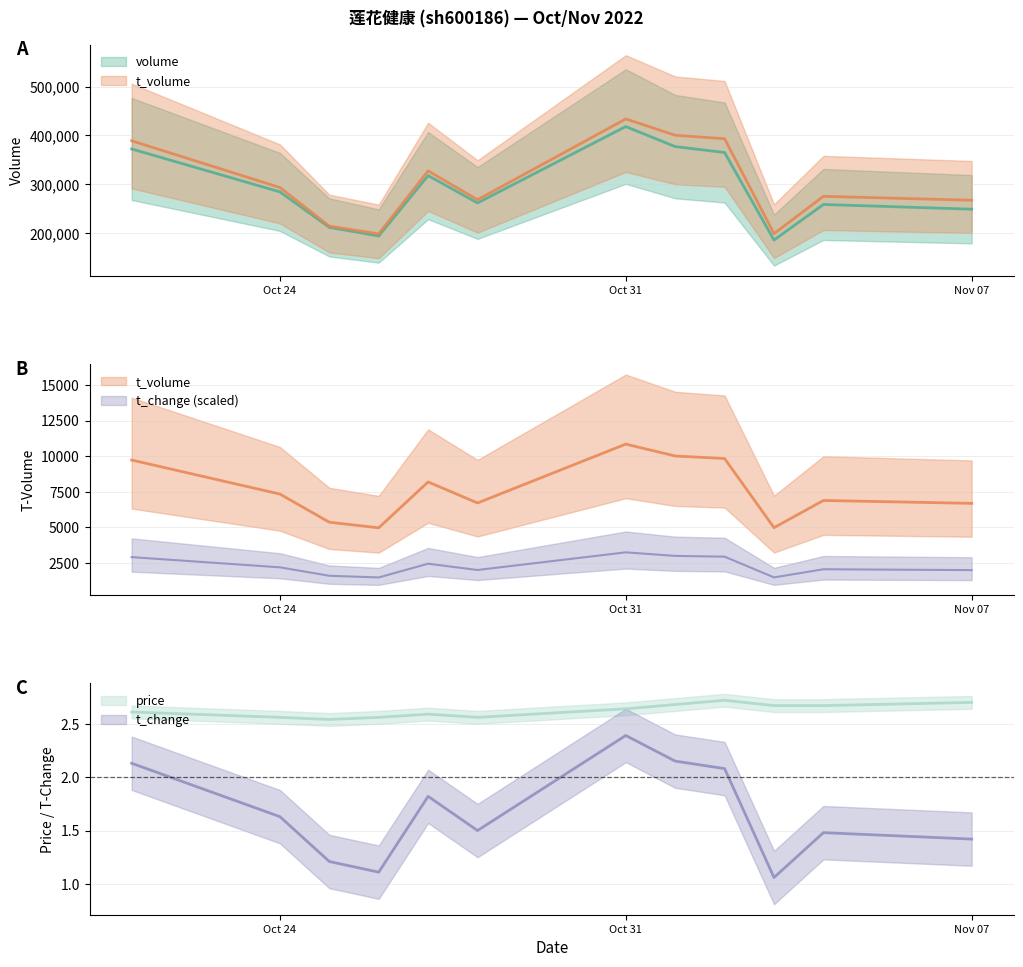

List the series in order of their peak value, highest first.

t_volume, volume, price, t_change